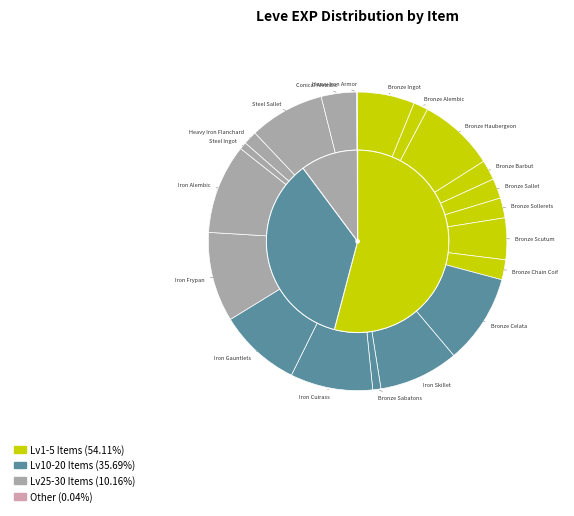

Which slice is the largest?

Bronze Celata